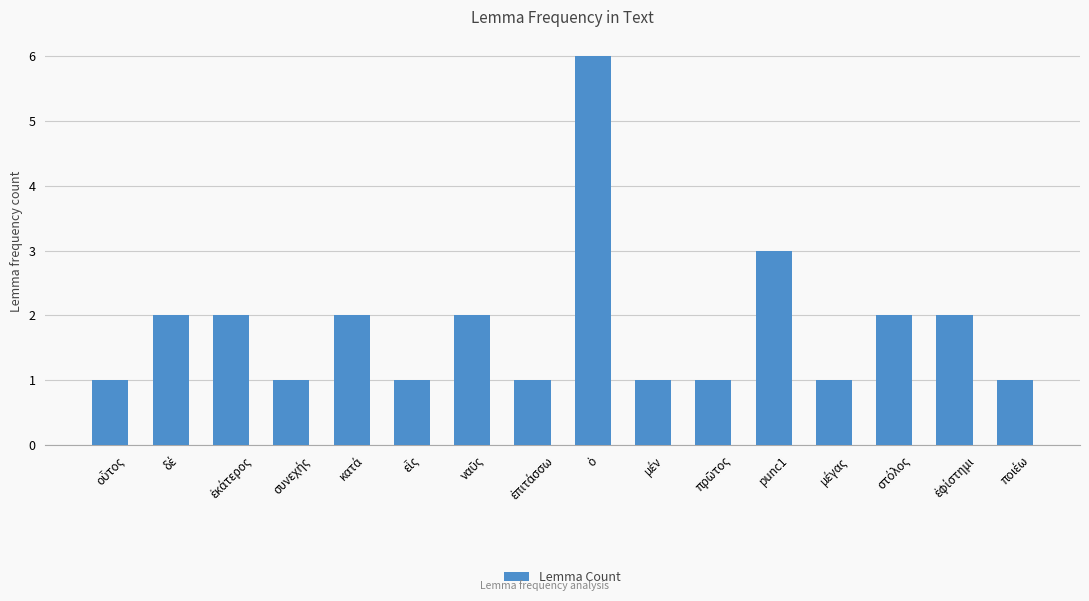

Does the chart contain stacked bars?

No